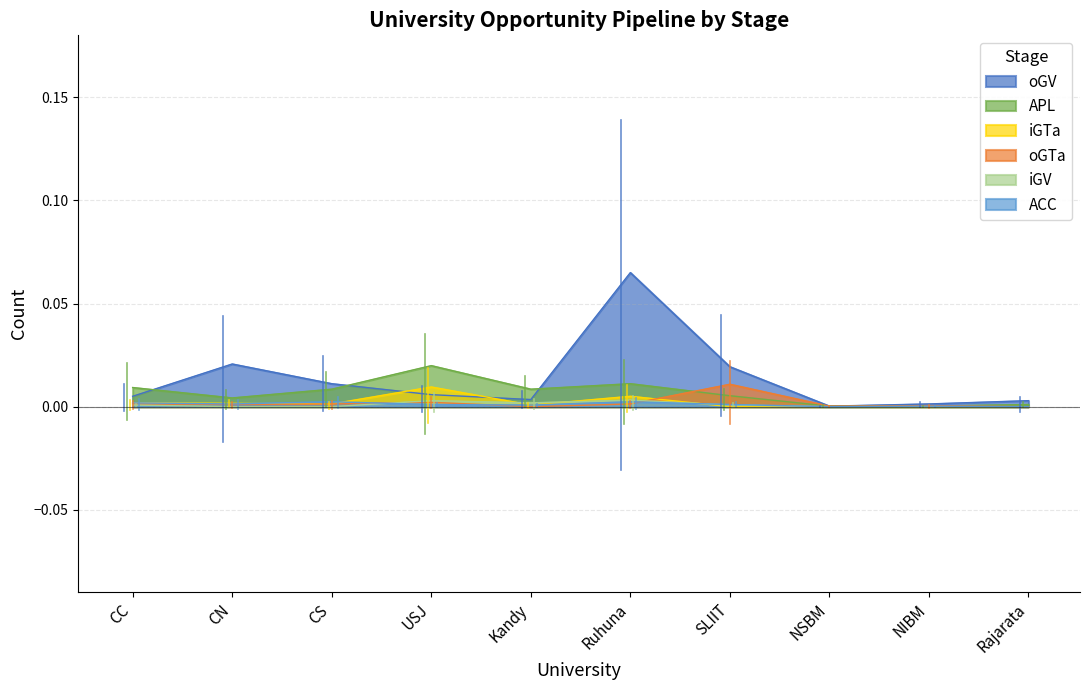

What is the label of the 8th point from the right?

CS